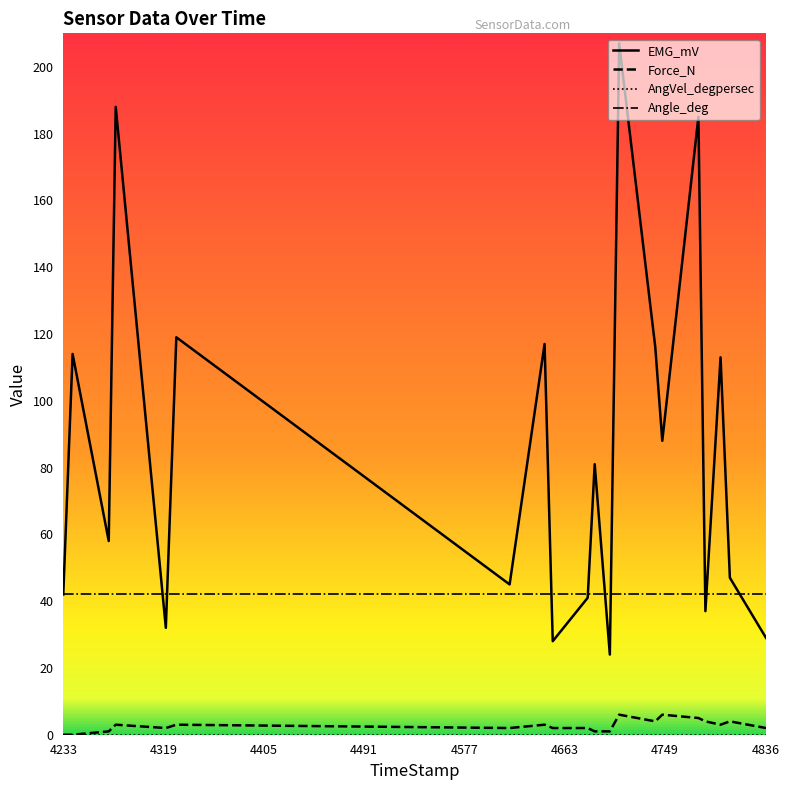

What is the maximum value shown in the chart?

207